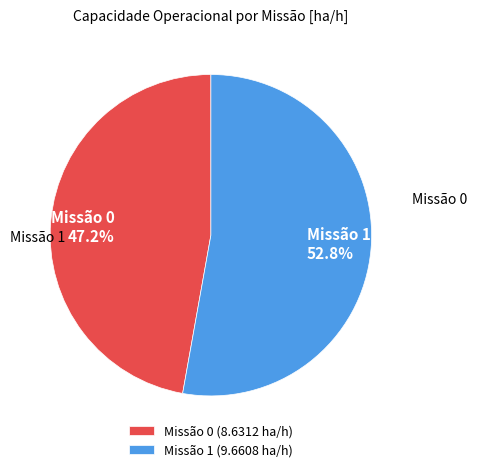

Is there a majority slice in this chart?

Yes